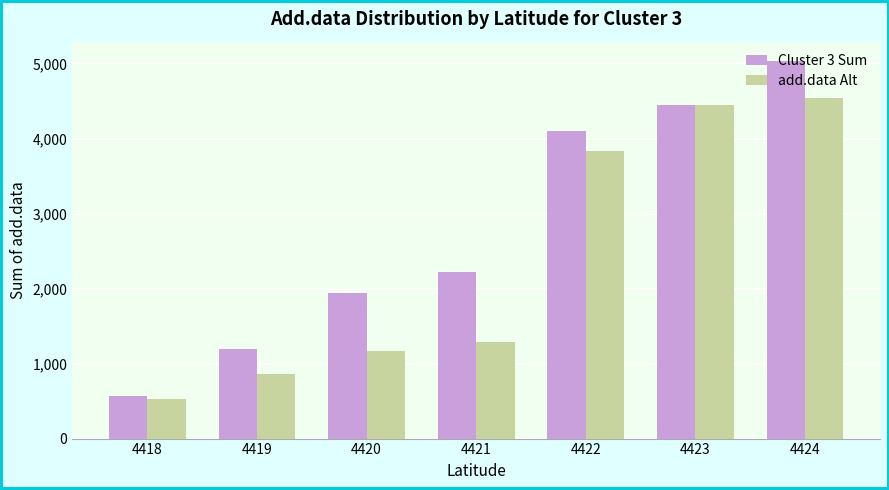

Does the chart contain any negative values?

No